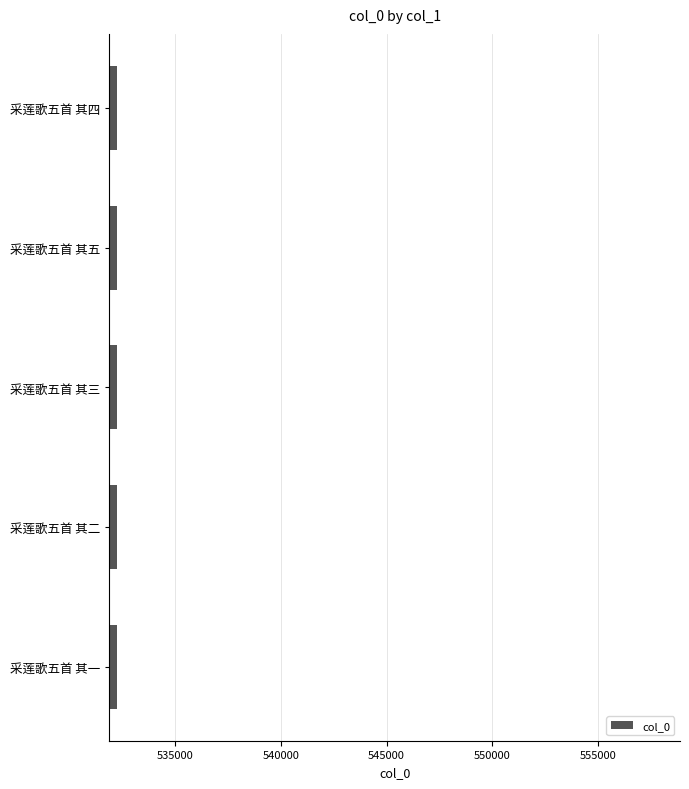

What is the smallest value displayed?

532243